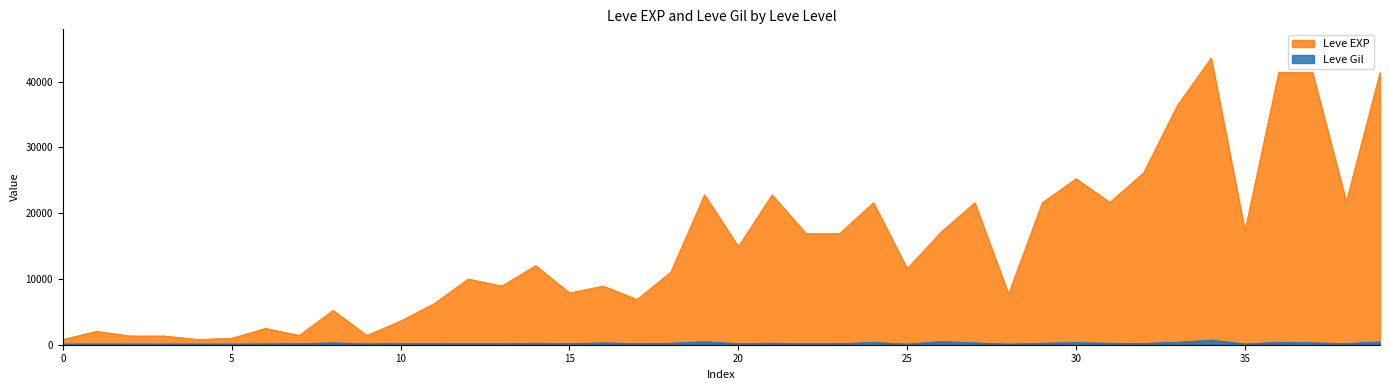

The Leve EXP series shows 38342 at 25. True or false?

False